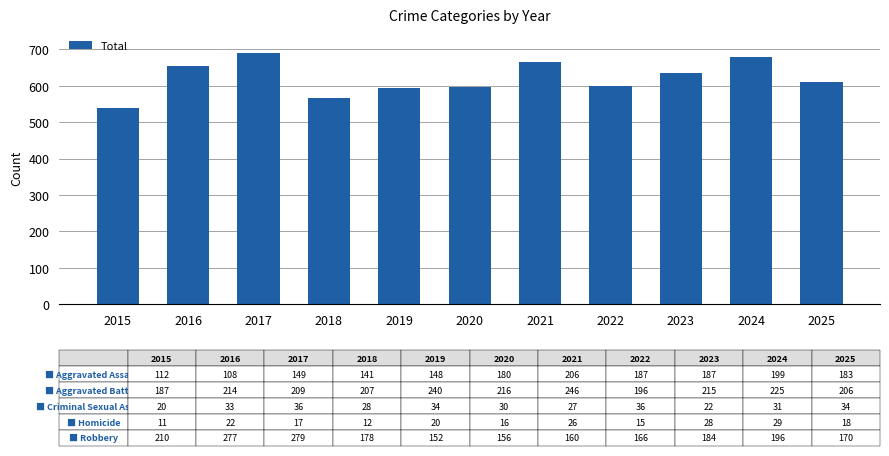

True or false: the data shows 665 at 2021.

True